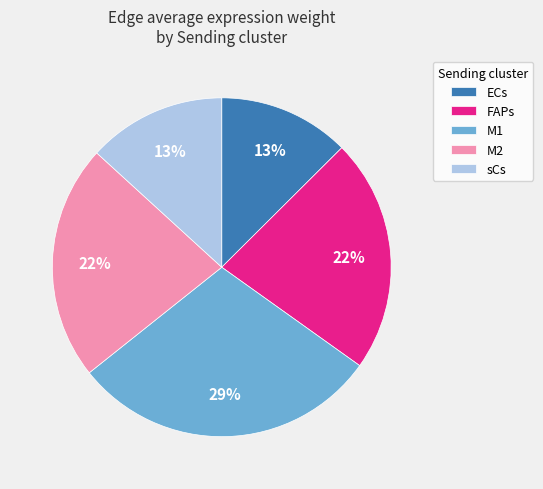

Count the number of slices in the pie.

5